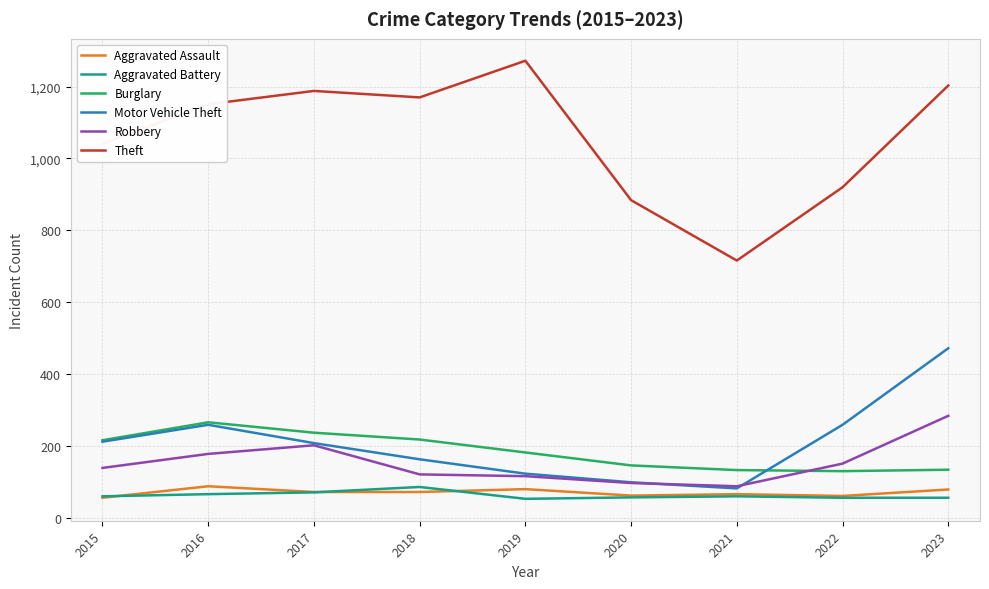

What is the highest value of the Aggravated Assault series?

88